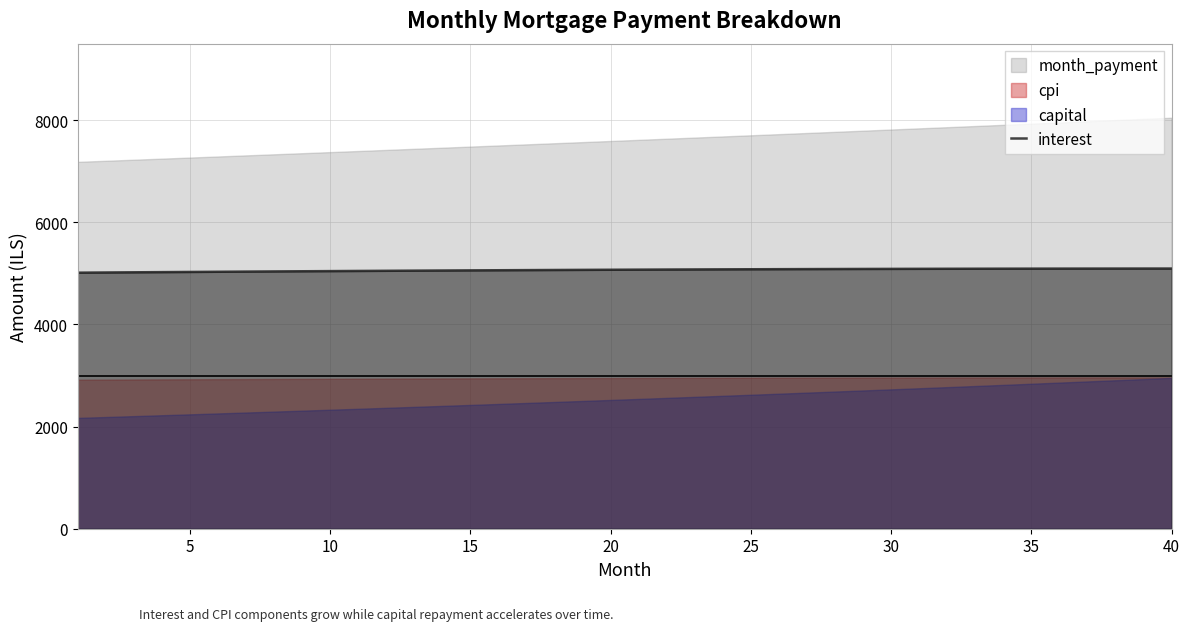

Does the chart display data point markers on the line(s)?

No